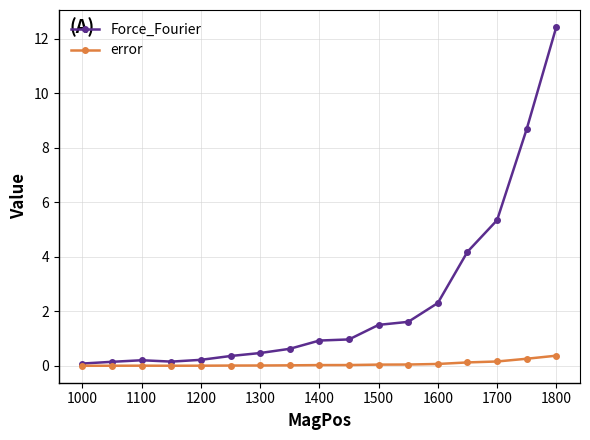

Where is Force_Fourier nearest to the value 6?

1700